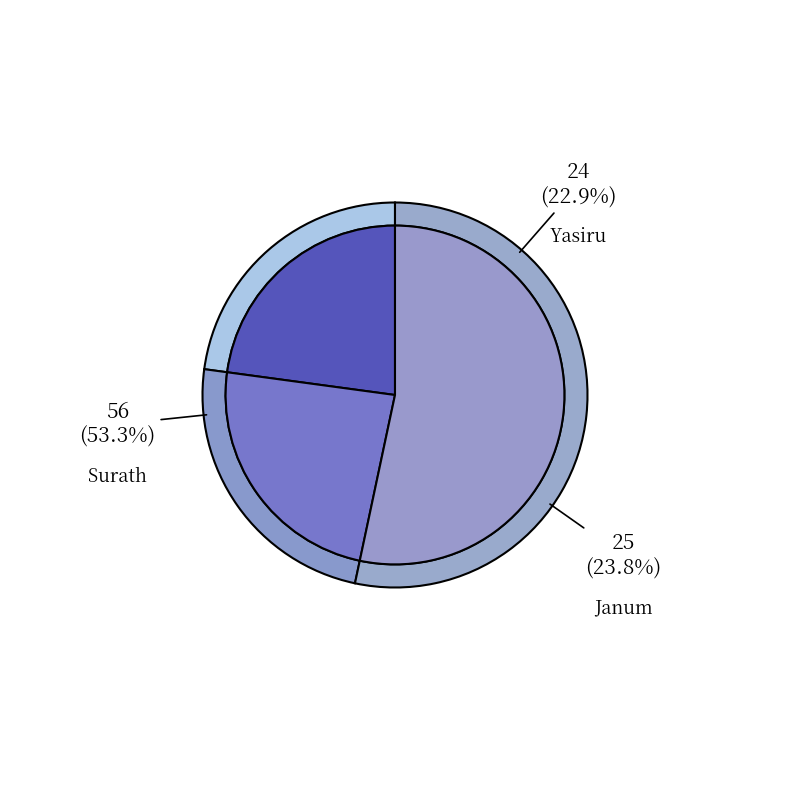

Between Yasiru and Surath, which is larger?

Surath